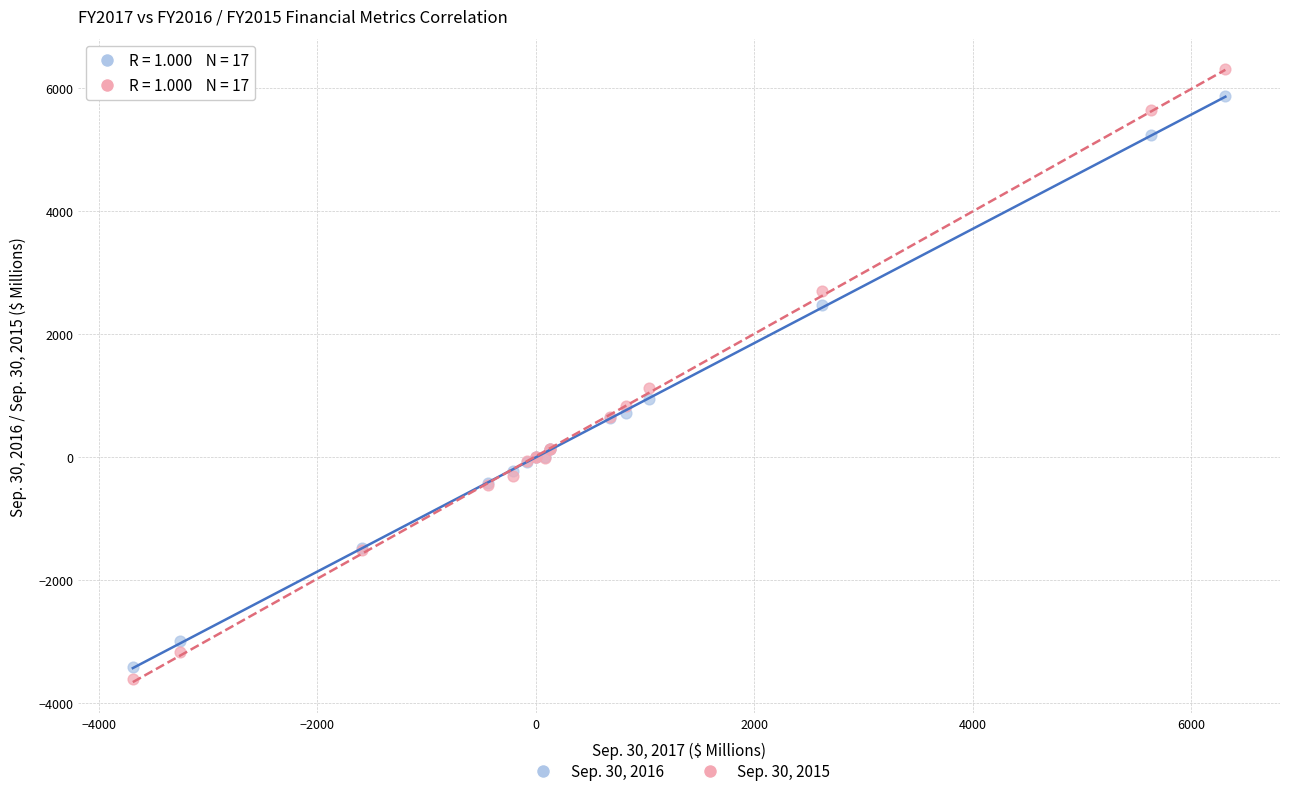

Which series has the widest spread of Y values?

Sep. 30, 2015